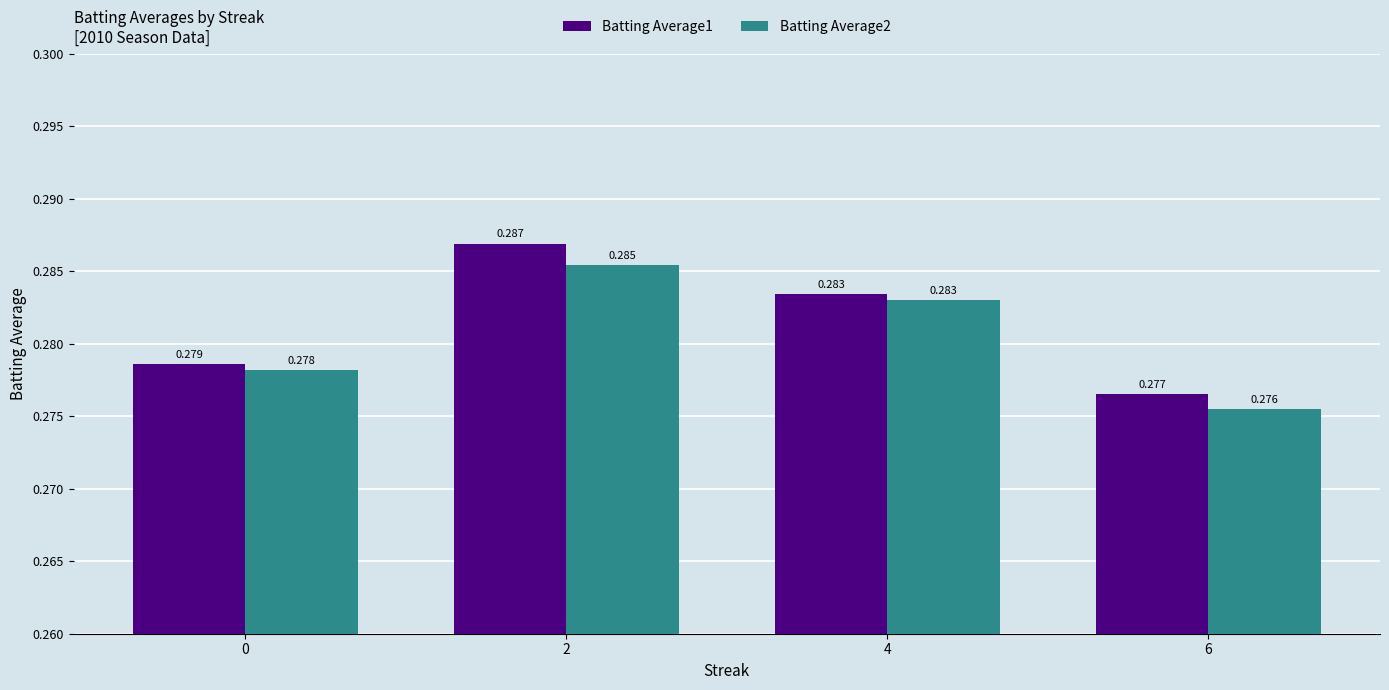

Is the value of Batting Average1 at 6 greater than the value of Batting Average2 at 0?

No